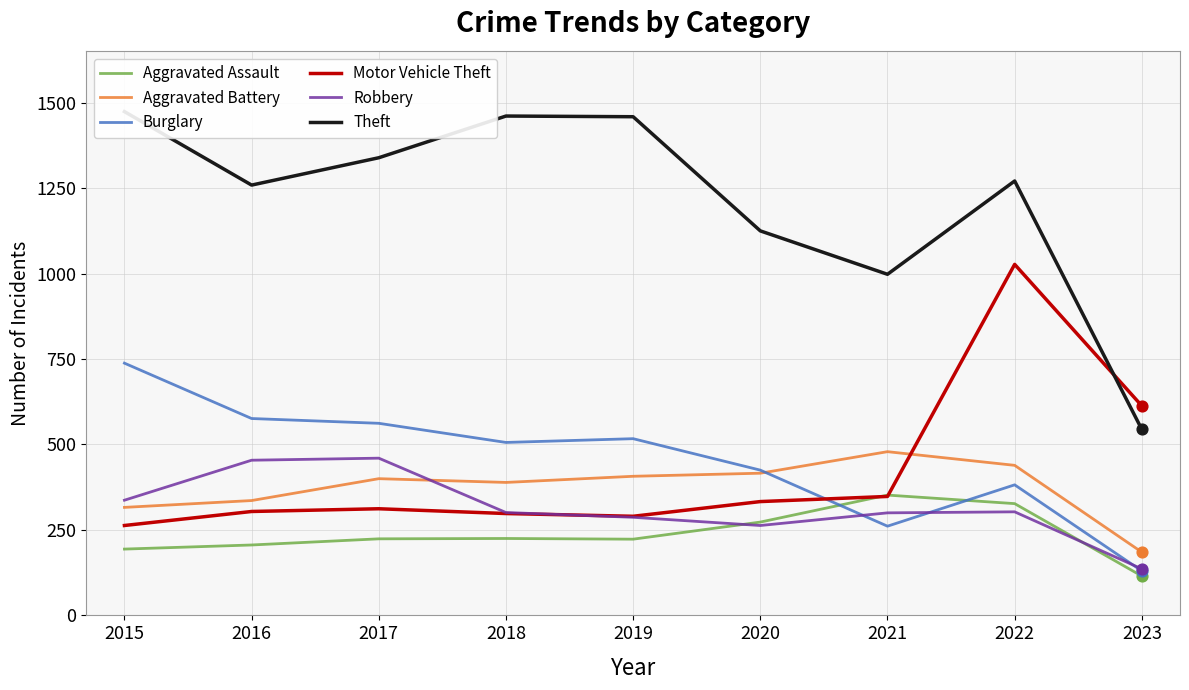

What is the total value across all series at 2016?

3135